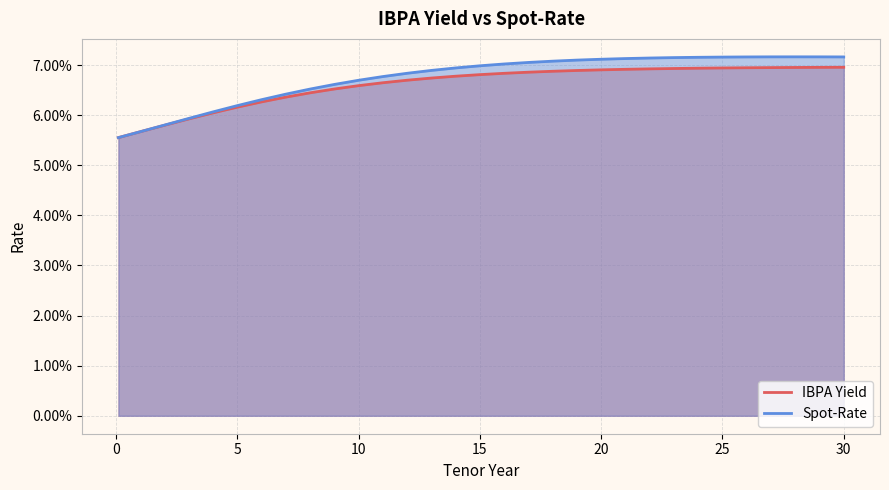

The value of IBPA Yield at 29 is 0.1. True or false?

True